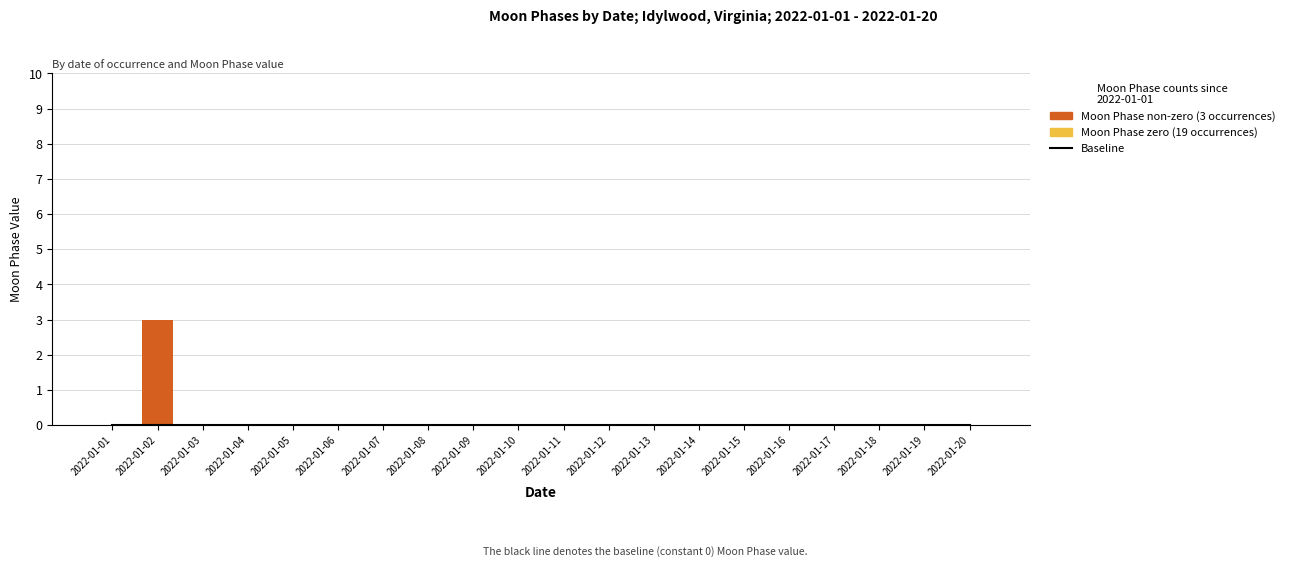

How many distinct data groups are displayed?

3